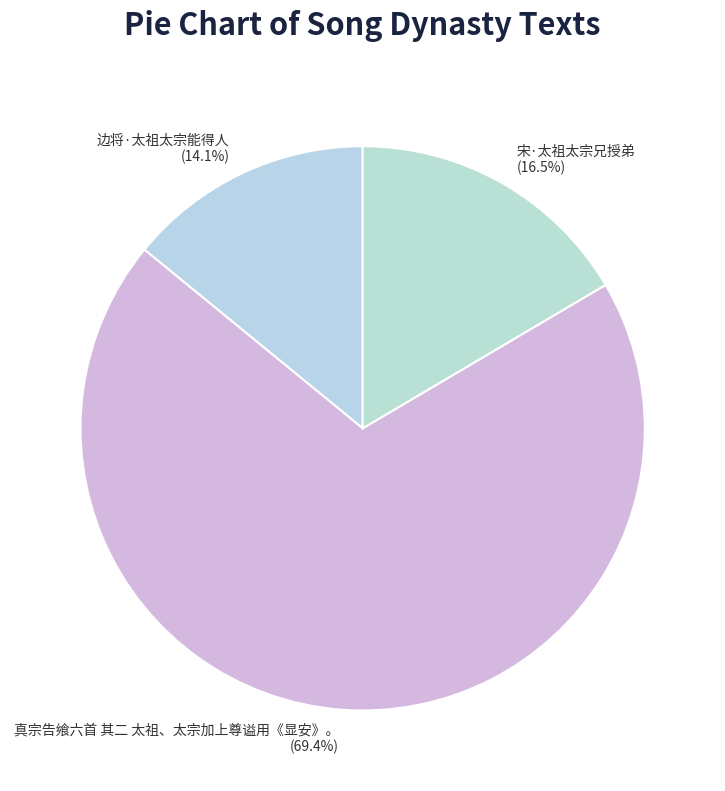

How much of the chart is everything except 边将·太祖太宗能得人?

85.9%